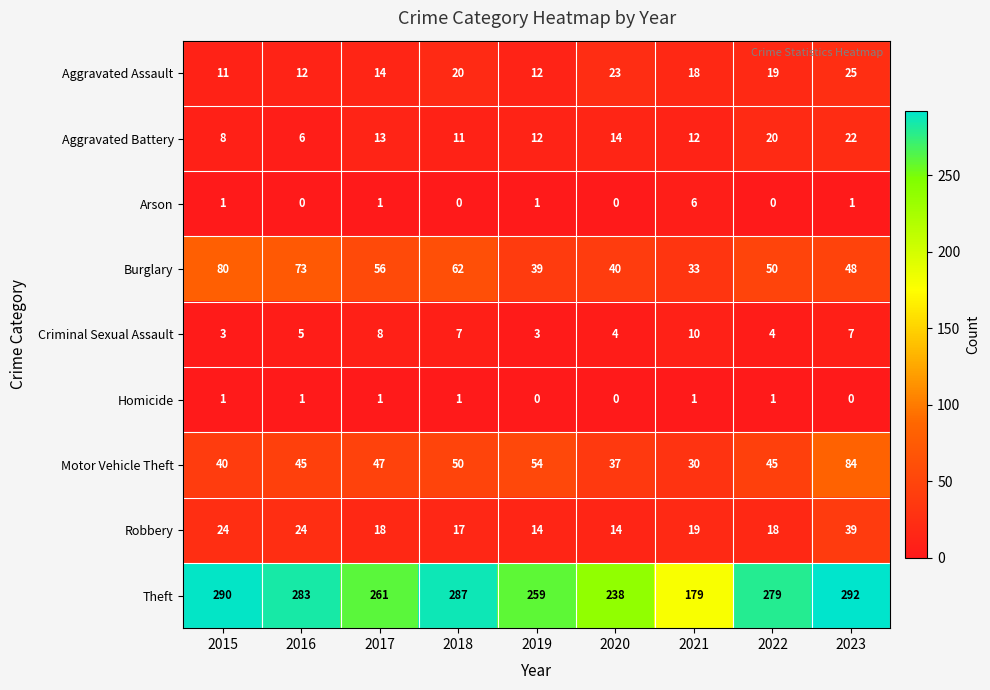

What is the lowest value of the Aggravated Assault series?

11